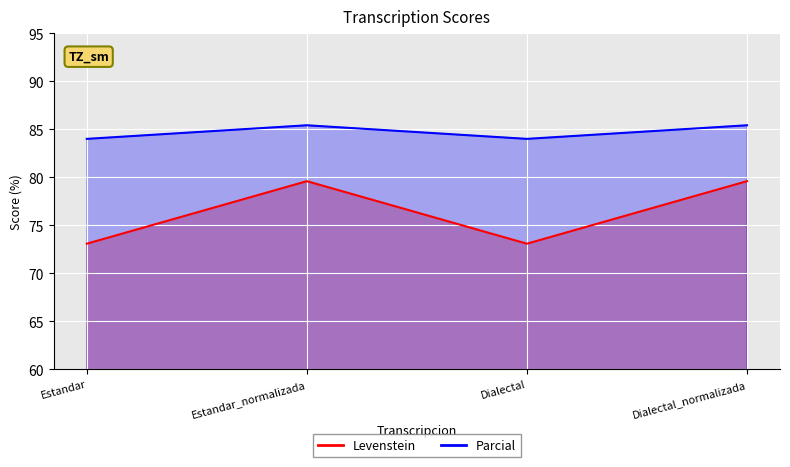

At which category does Parcial reach its first local valley?

Dialectal